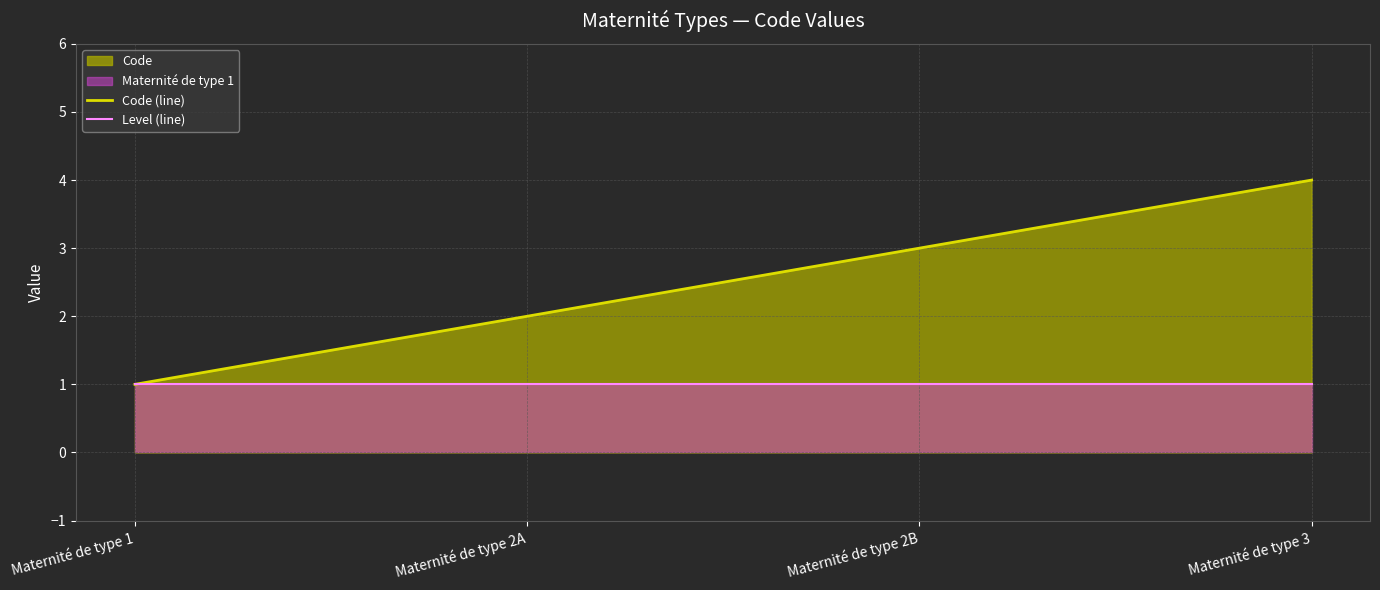

At which label does Code (line) reach its peak?

Maternité de type 3